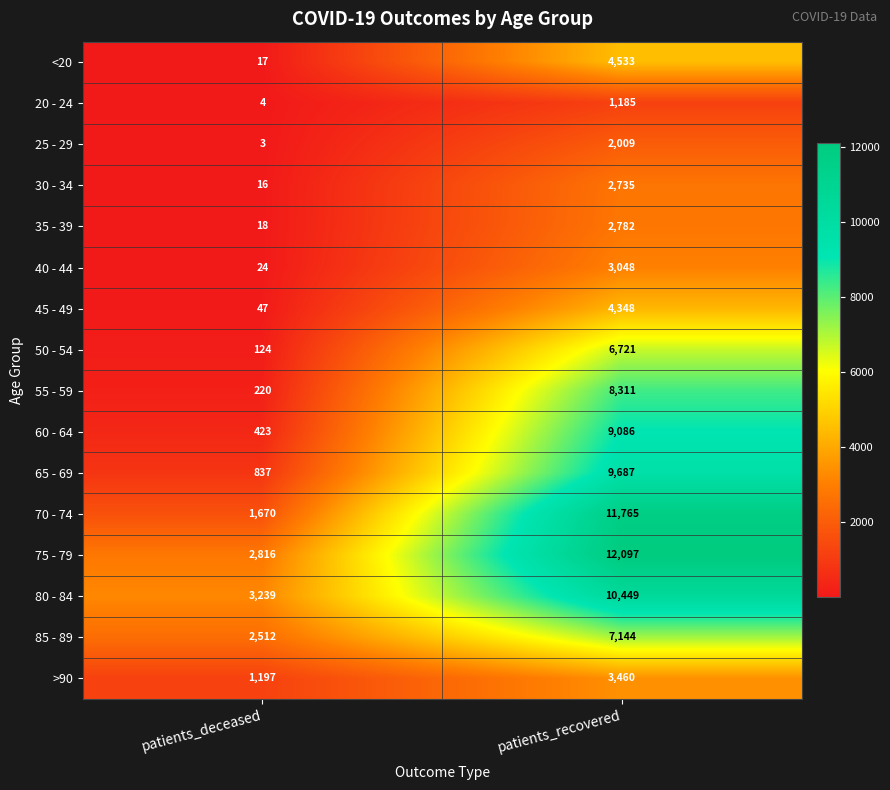

What is the approximate value of 45 - 49 at patients_recovered?

4348